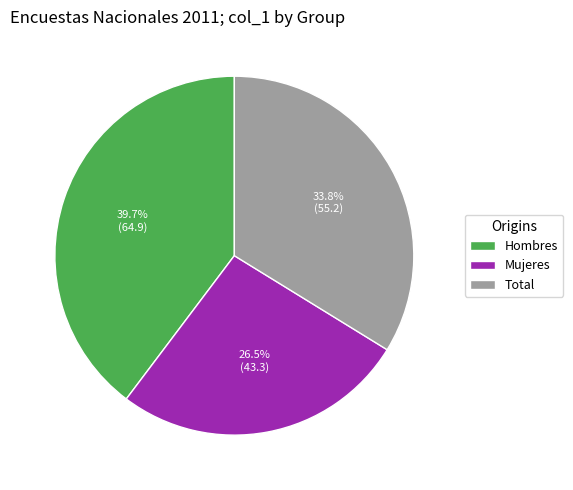

To the nearest percent, what is the average slice percentage?

33%